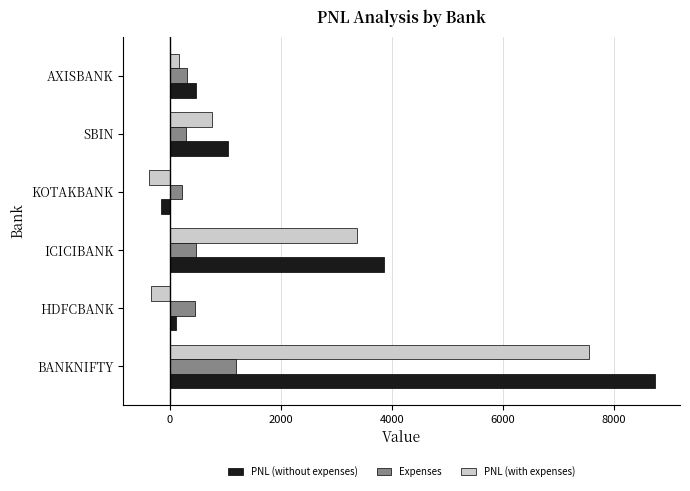

What is the sum of all Expenses values?

2933.1